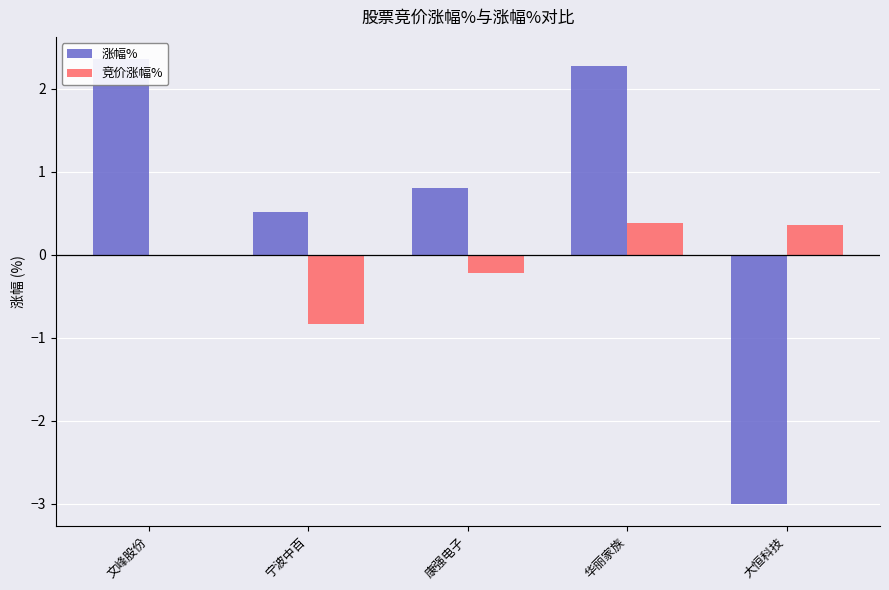

Between 文峰股份 and 宁波中百, which is larger?

文峰股份